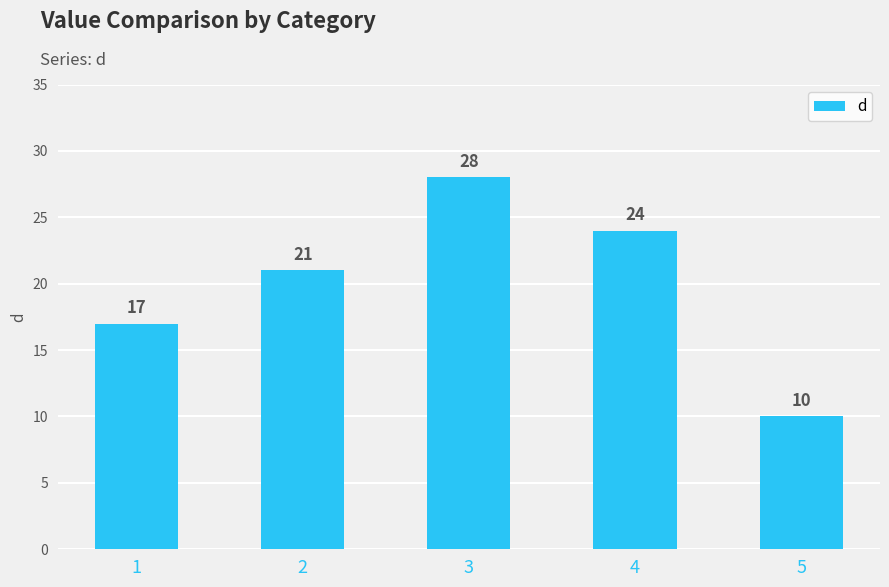

What is the difference between the values at 5 and 3?

18